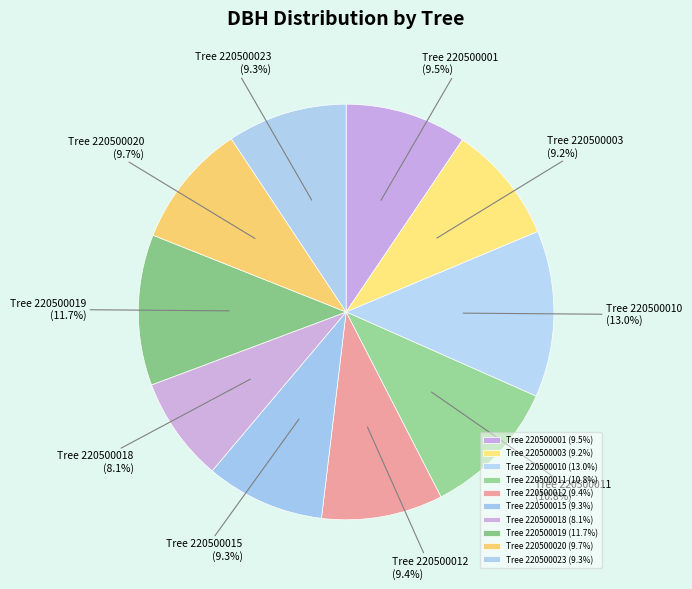

Approximately how many times larger is the value at Tree 220500023 (9.3%) compared to Tree 220500020 (9.7%)?

1.0